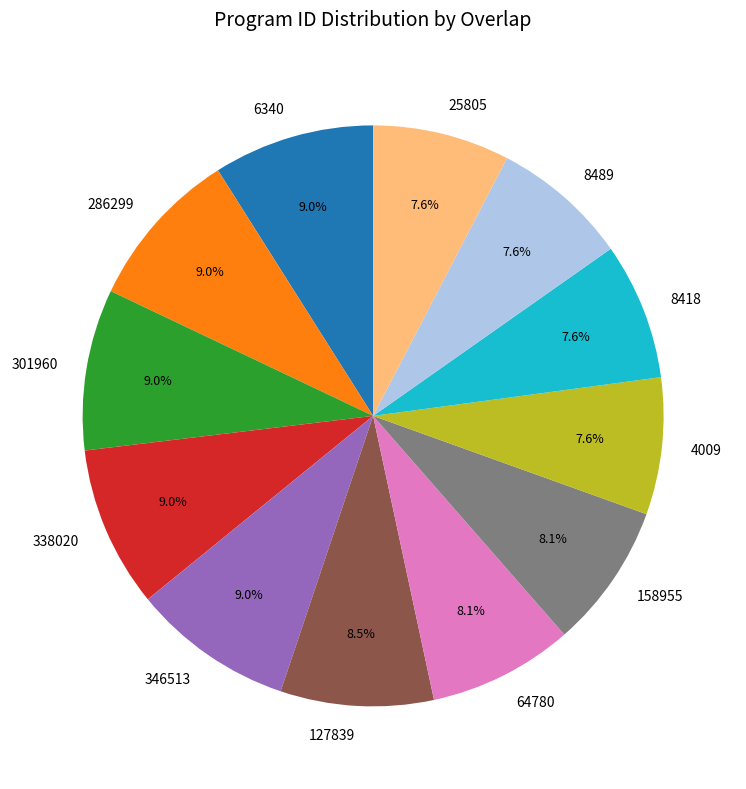

What is the ratio of the value at 346513 to the value at 127839?

1.1